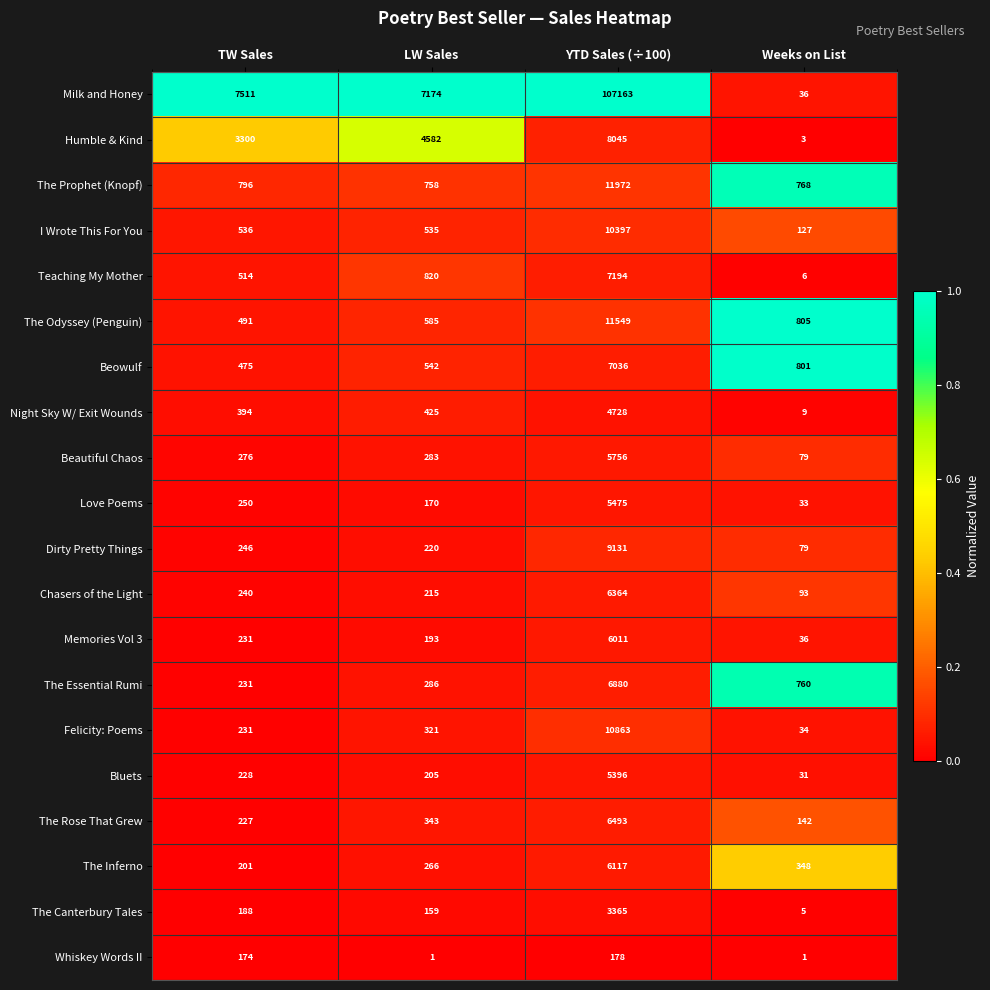

Rank the series by their maximum value, from lowest to highest.

Whiskey Words II, The Canterbury Tales, Night Sky W/ Exit Wounds, Bluets, Love Poems, Beautiful Chaos, Memories Vol 3, The Inferno, Chasers of the Light, The Rose That Grew, The Essential Rumi, Beowulf, Teaching My Mother, Humble & Kind, Dirty Pretty Things, I Wrote This For You, Felicity: Poems, The Odyssey (Penguin), The Prophet (Knopf), Milk and Honey